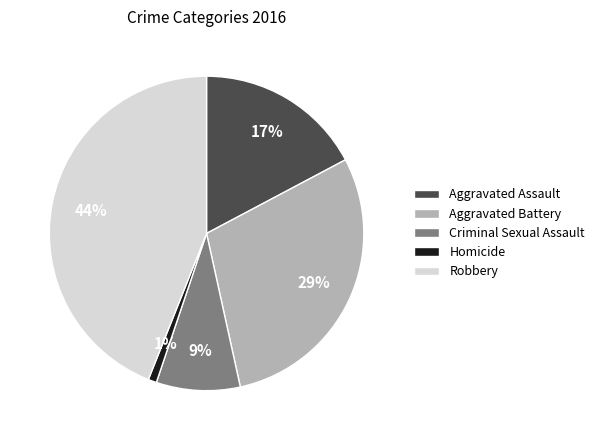

The Criminal Sexual Assault slice represents 1% of the pie. True or false?

False